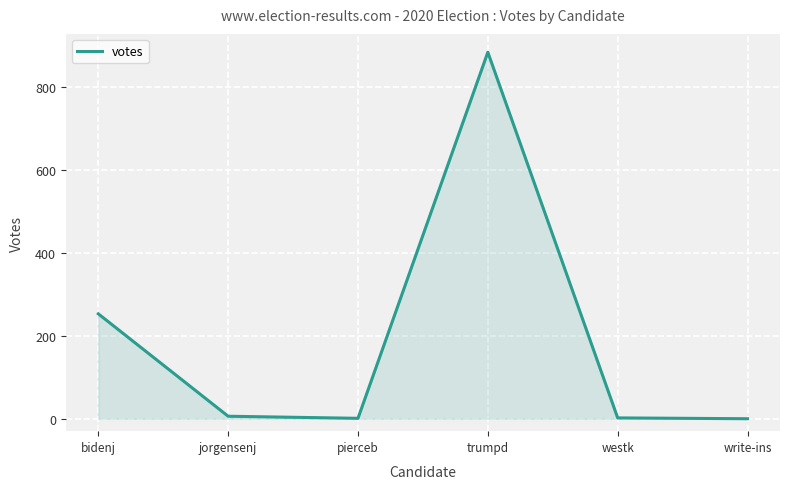

Where is the data nearest to the value 442?

bidenj